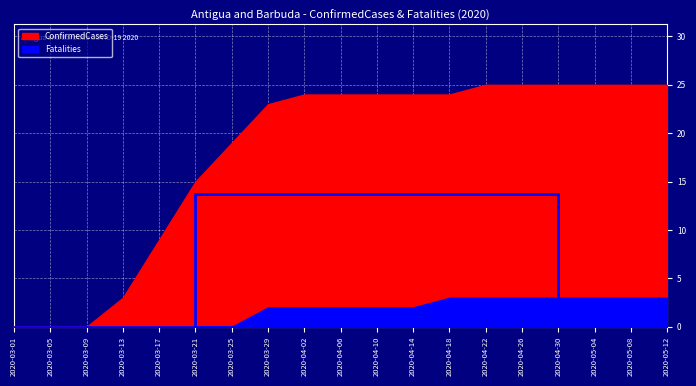

The value of Fatalities at 2020-04-14 is 1. True or false?

False